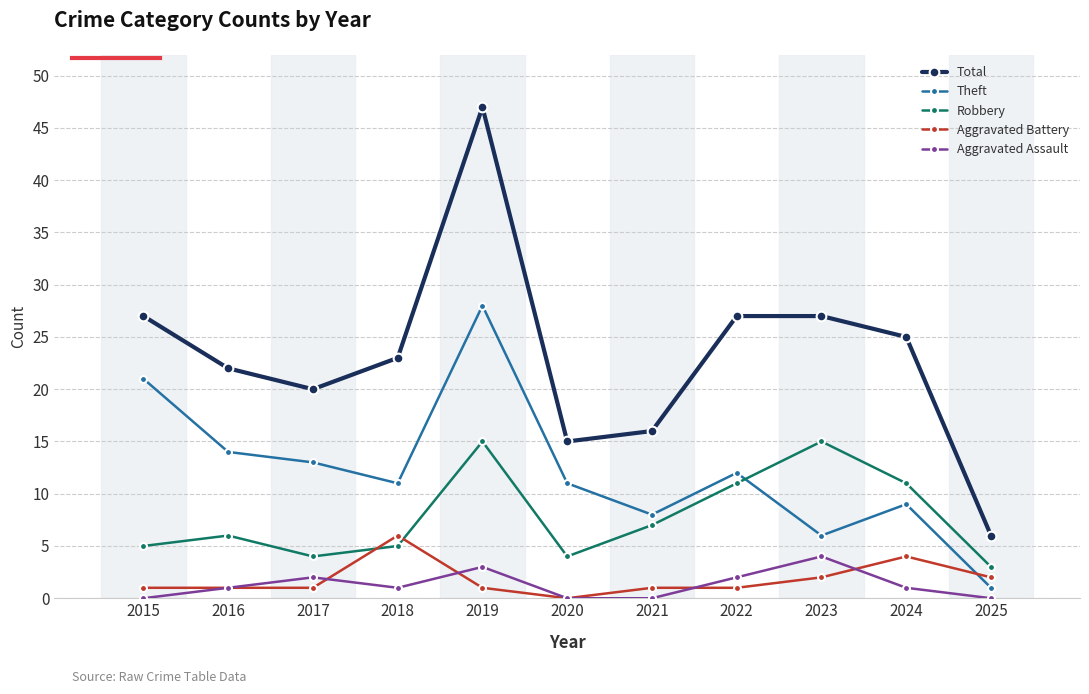

What is the value of the Aggravated Assault point at the 9th from the left?

4